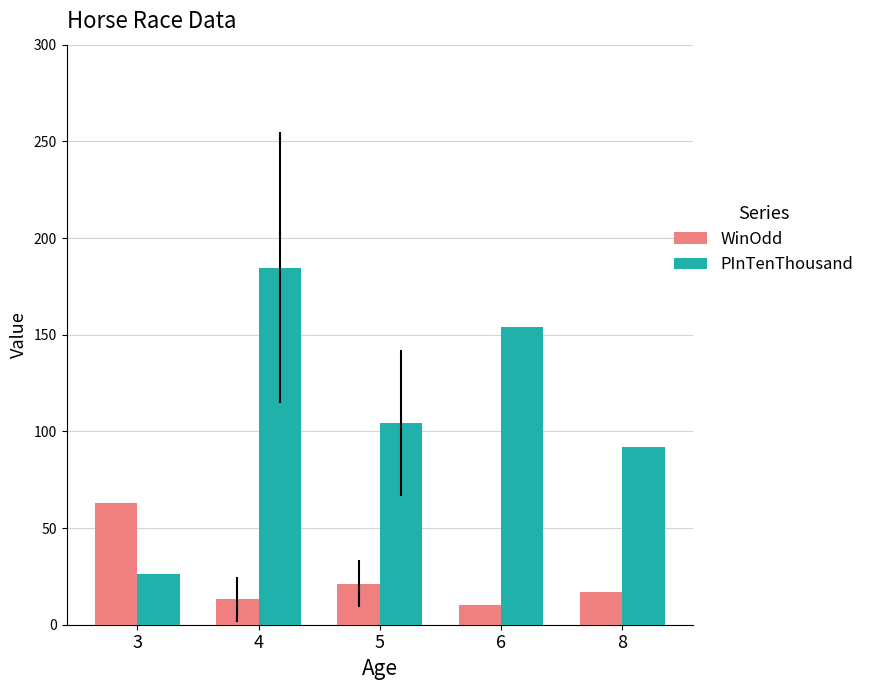

Rank the series by their maximum value, from highest to lowest.

PInTenThousand, WinOdd